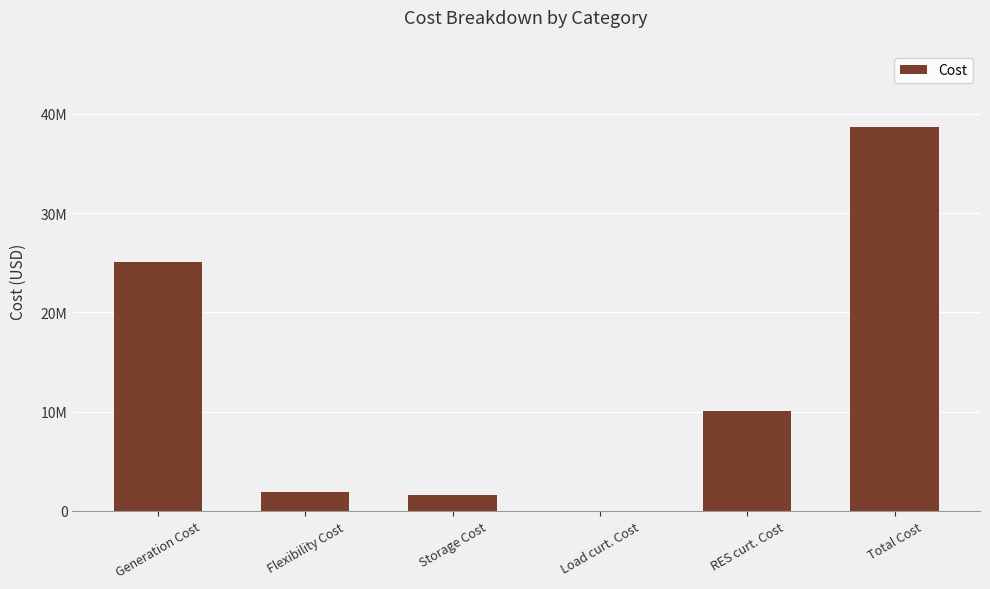

How many series are shown in this chart?

1